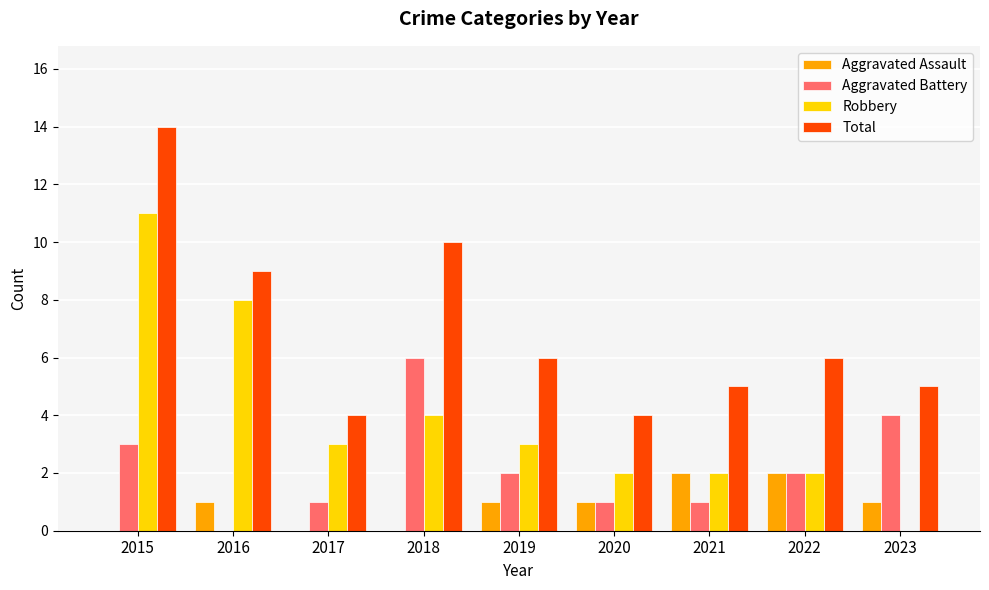

Count the number of data series in this chart.

4